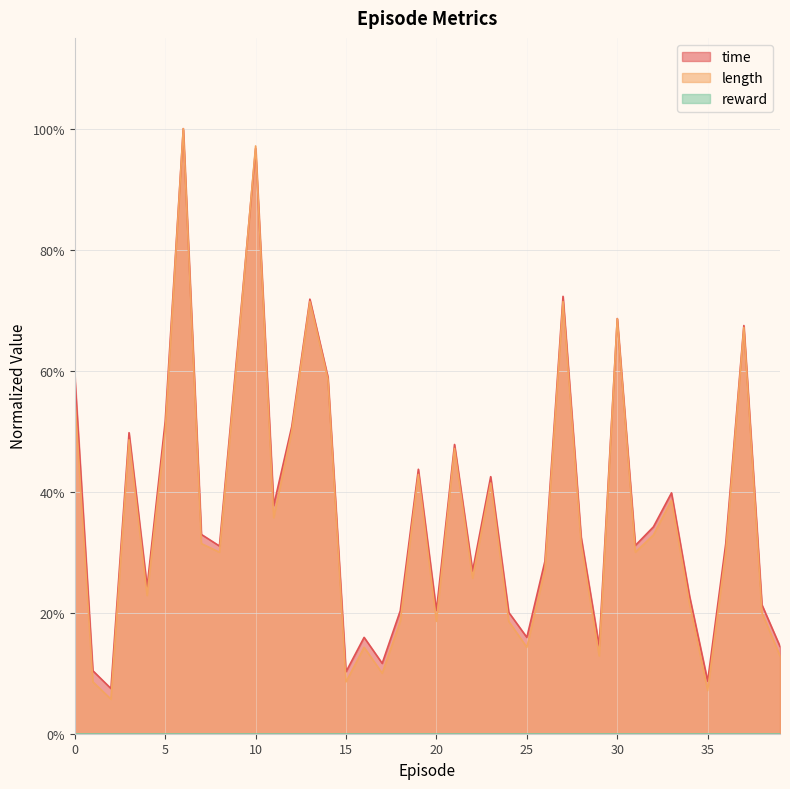

List the series in order of their overall mean, lowest first.

length, time